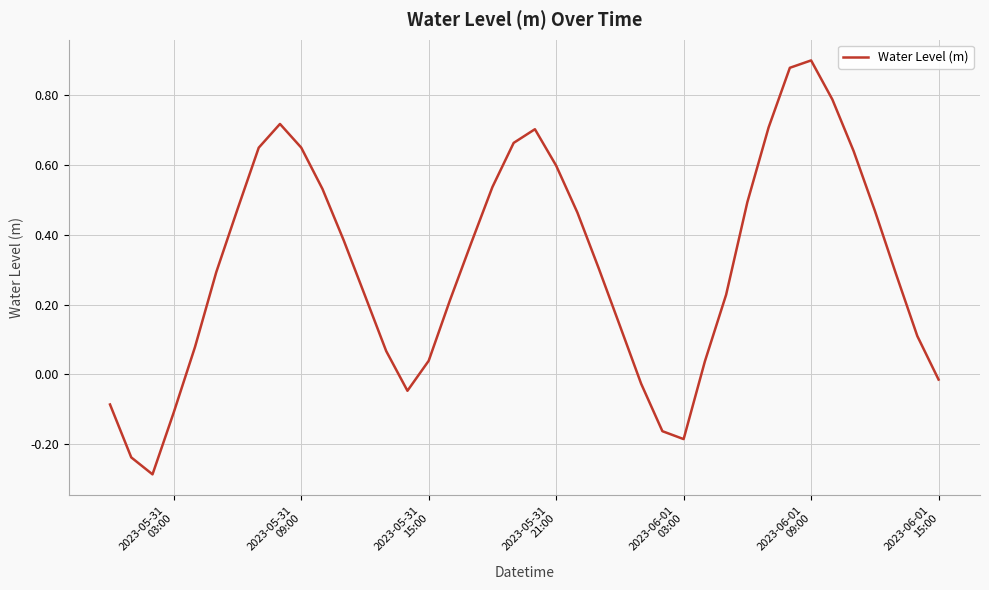

What is the difference between the maximum and minimum values?

1.2